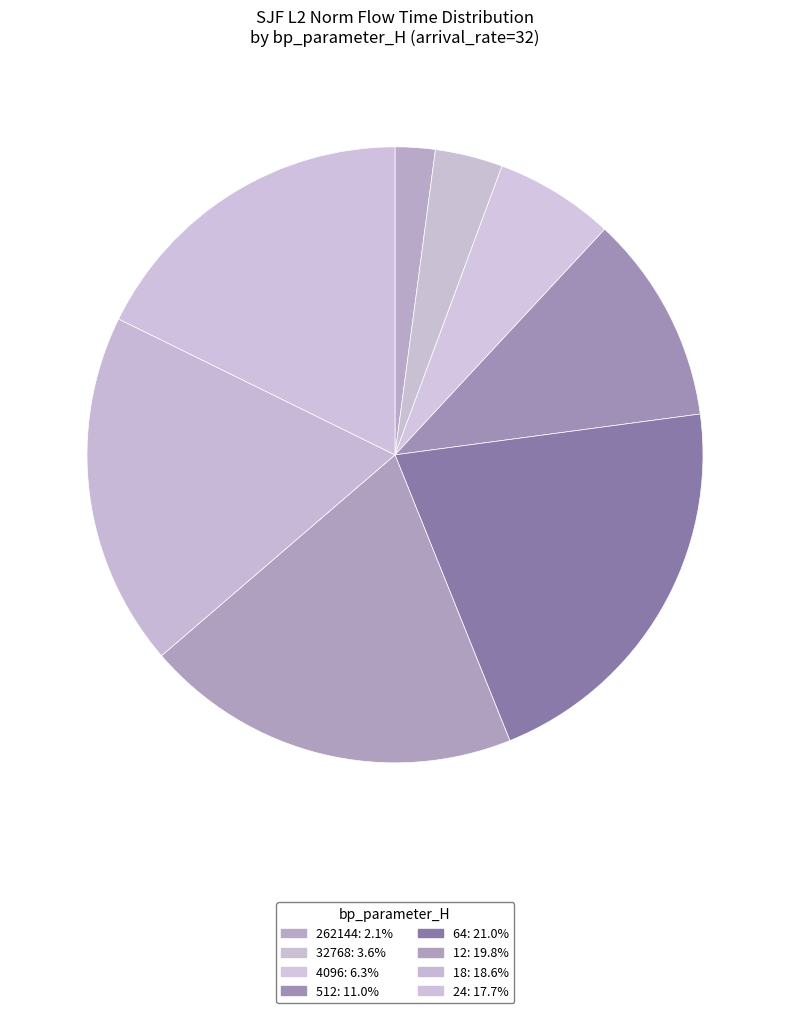

Which has a higher value, 64 or 4096?

64